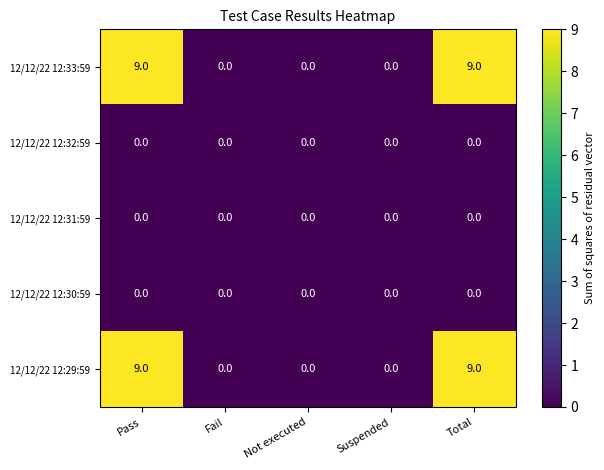

What is the difference between the highest and lowest values at Pass?

9